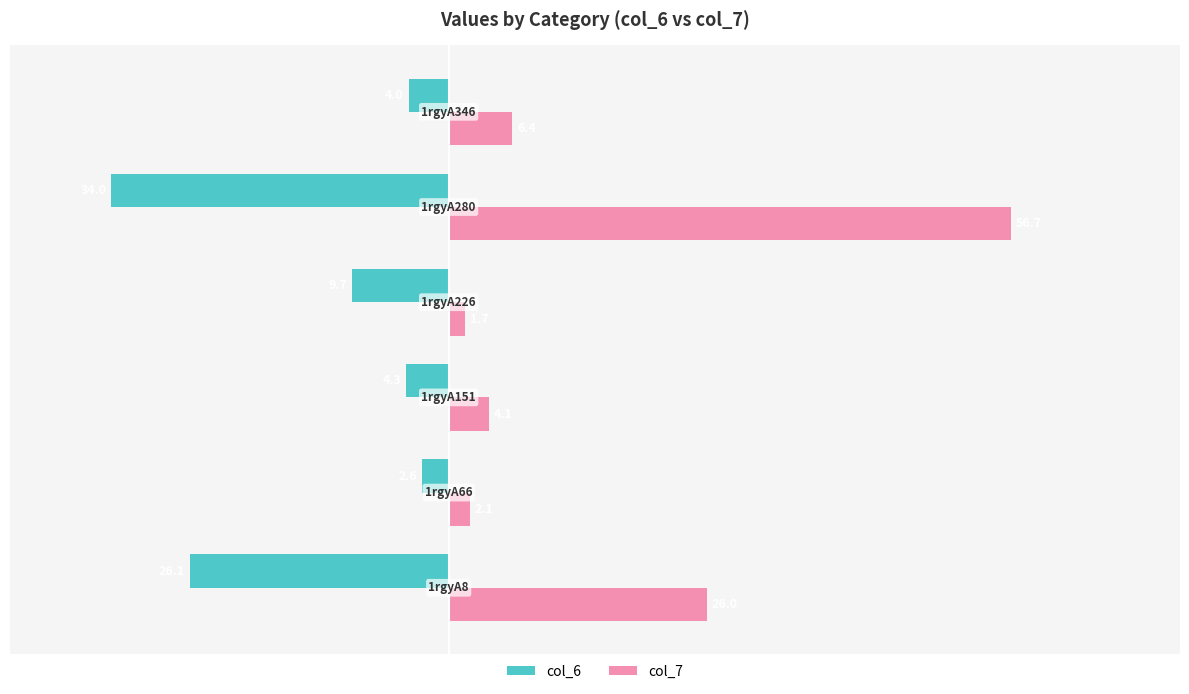

What is the difference between the maximum and minimum values in the col_7 series?

55.1